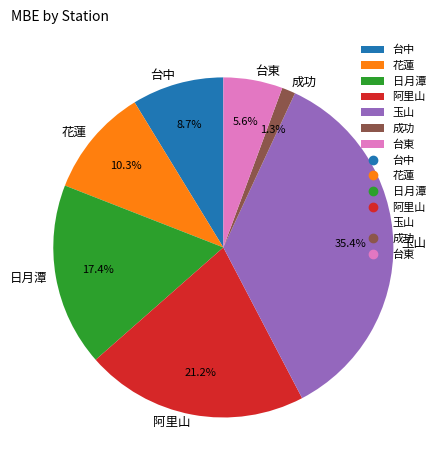

Which category has the biggest portion of the pie?

玉山